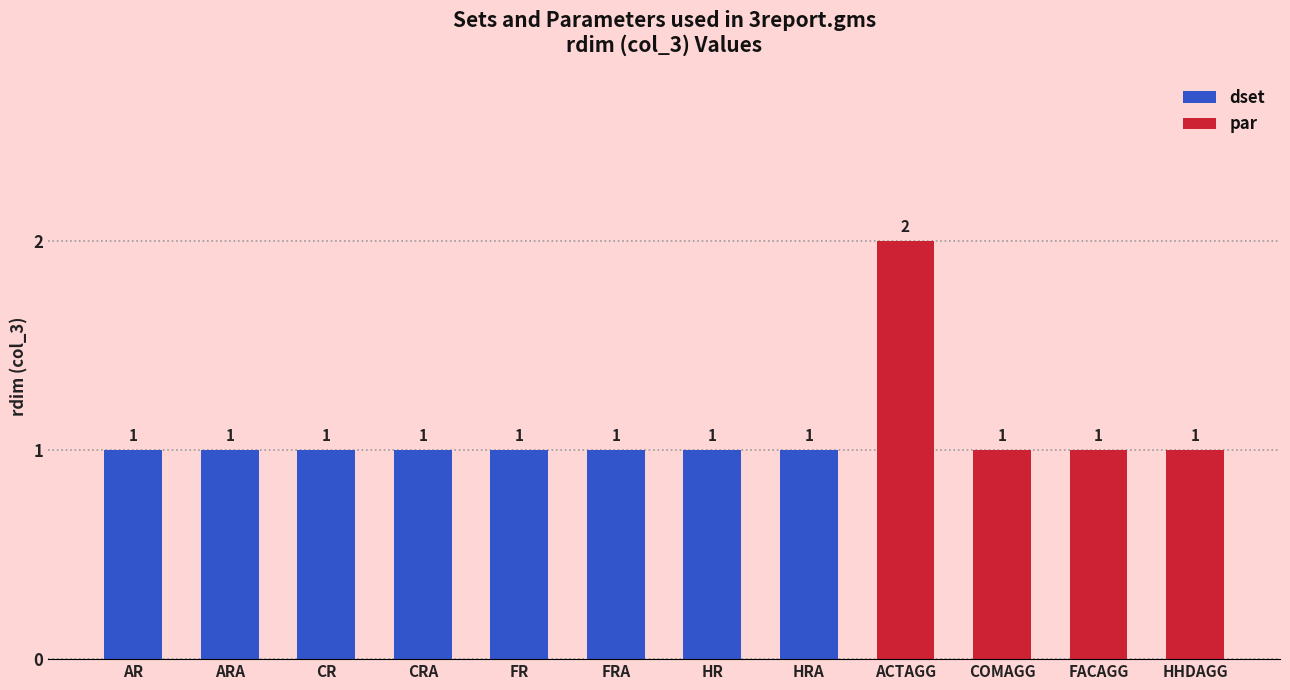

What is the difference between the maximum and minimum values?

1